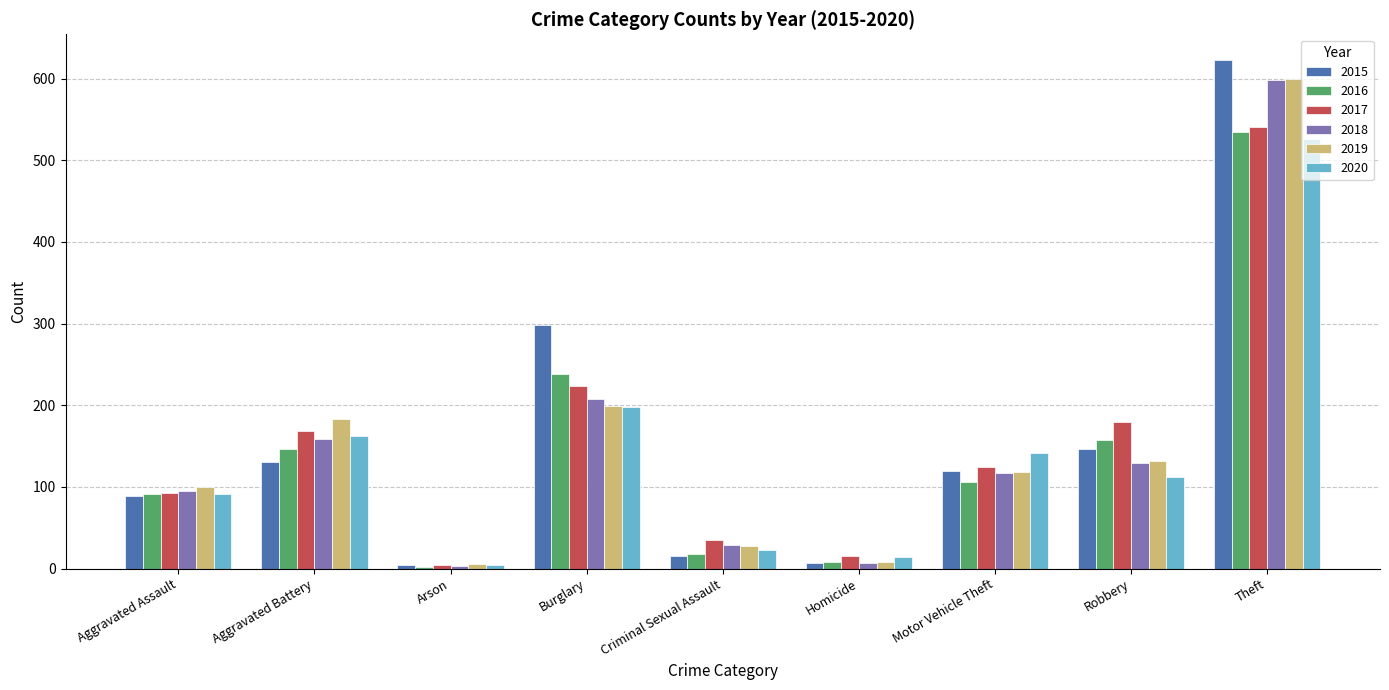

Where does the 2017 series first go above 124?

Aggravated Battery